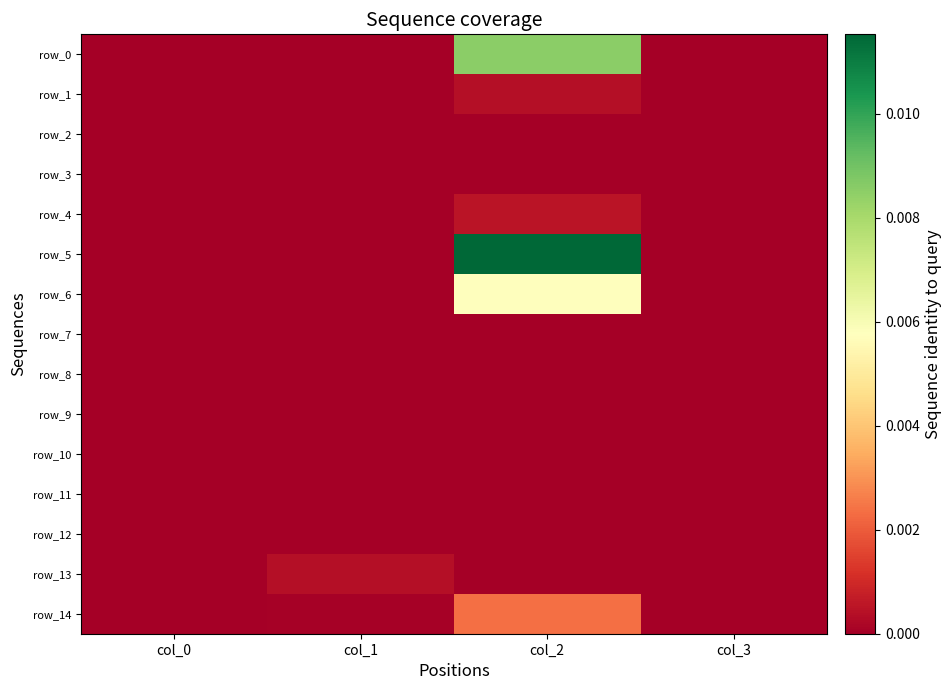

Which series has the widest spread of values?

row_5